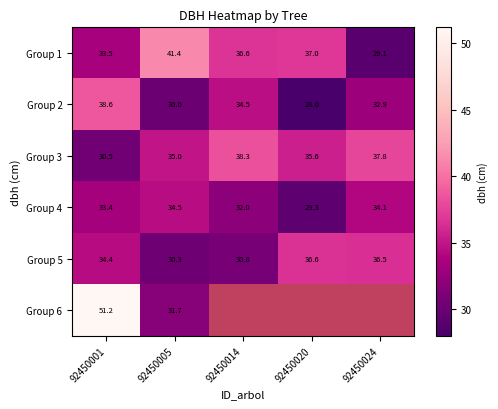

How many data points in Group 1 are above 36?

3